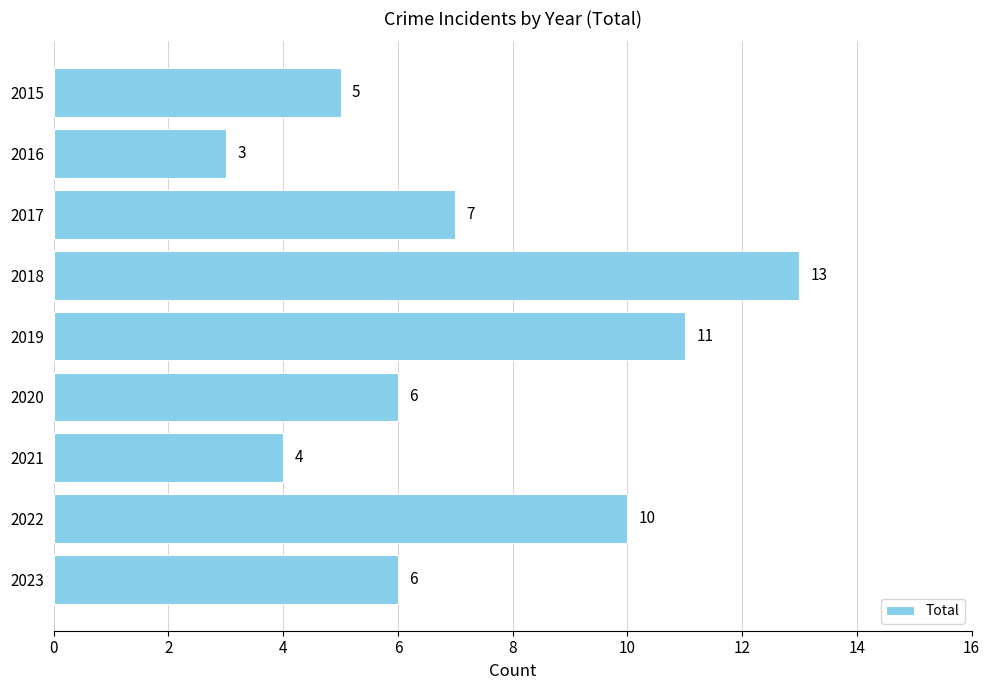

How many values are between 5 and 10?

5